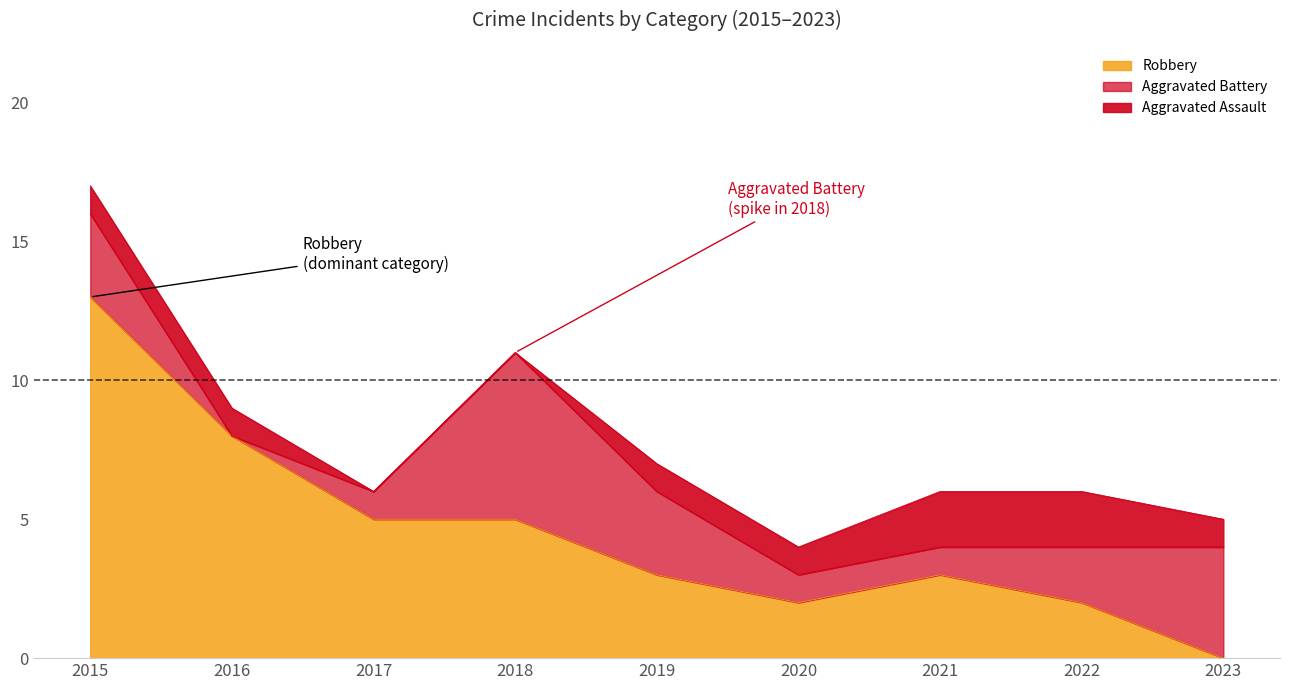

How many lines are shown in the chart?

3